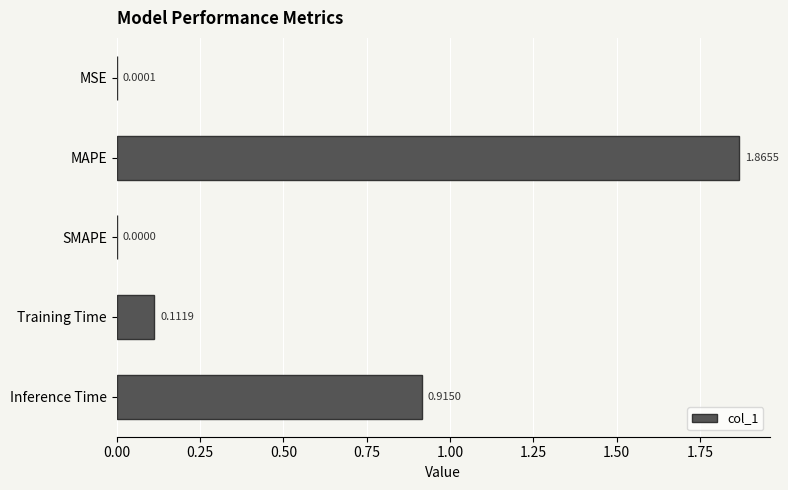

Which category has the highest value across all series?

MAPE